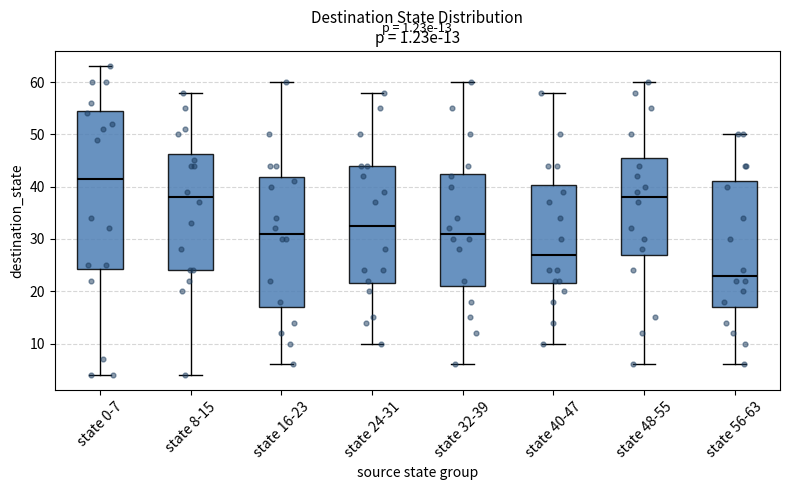

Reading left to right, transcribe this box plot: for each box, give where its median line is, the range the box spans, and where its two whiskers end, as read against the y-axis. The values are not printed on the chart, so give them approximately, as read against the axis.

state 0-7: median 42, box 24 to 55, whiskers 4 to 63
state 8-15: median 38, box 24 to 46, whiskers 4 to 58
state 16-23: median 31, box 17 to 42, whiskers 6 to 60
state 24-31: median 33, box 22 to 44, whiskers 10 to 58
state 32-39: median 31, box 21 to 43, whiskers 6 to 60
state 40-47: median 27, box 22 to 40, whiskers 10 to 58
state 48-55: median 38, box 27 to 46, whiskers 6 to 60
state 56-63: median 23, box 17 to 41, whiskers 6 to 50